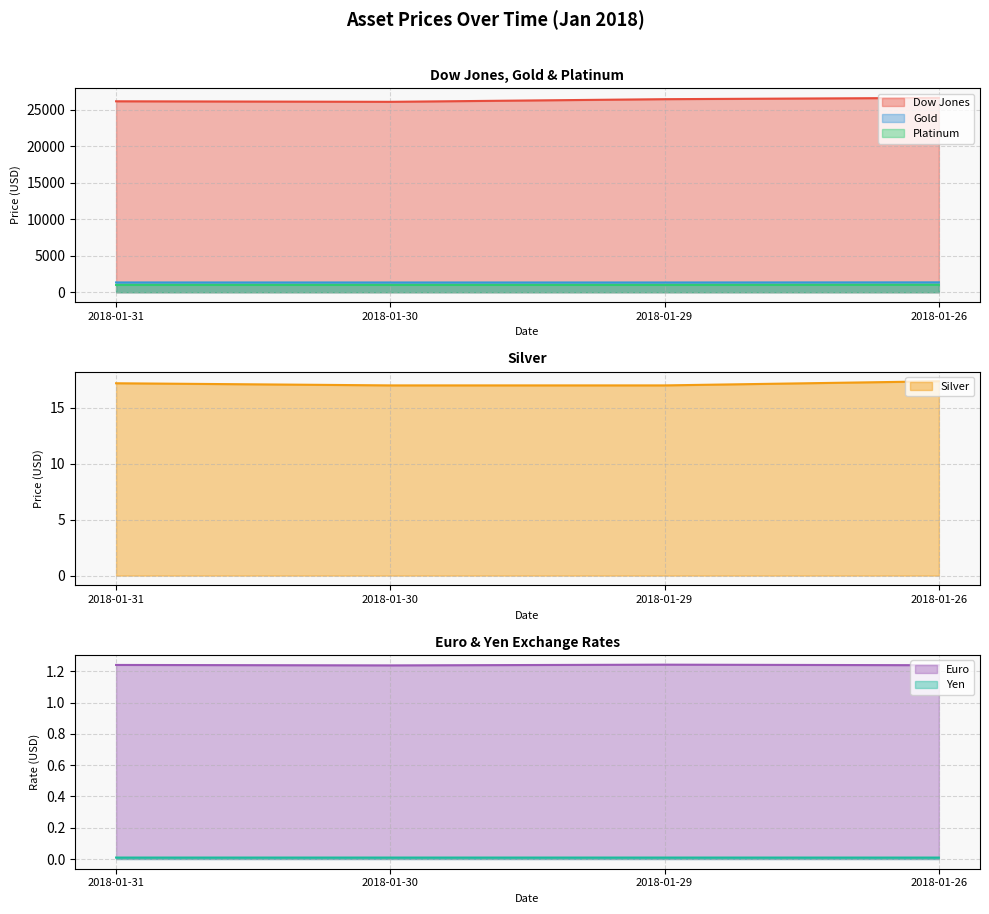

What is the sum of the Gold values at 2018-01-30 and 2018-01-31?

2674.4